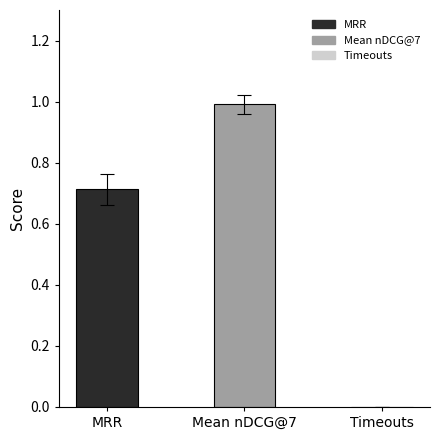

Is it true that the value at Mean nDCG@7 is 0.5?

False